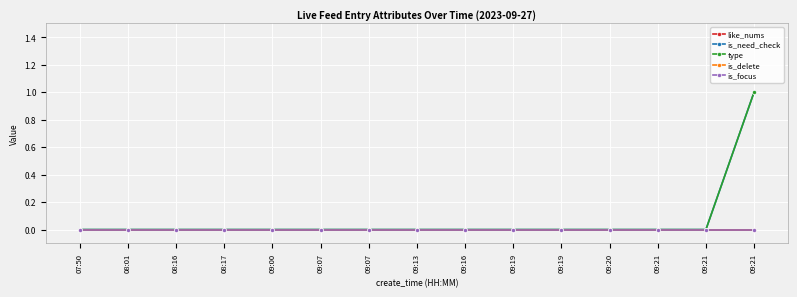

True or false: like_nums has a value of 0 at 08:17.

True